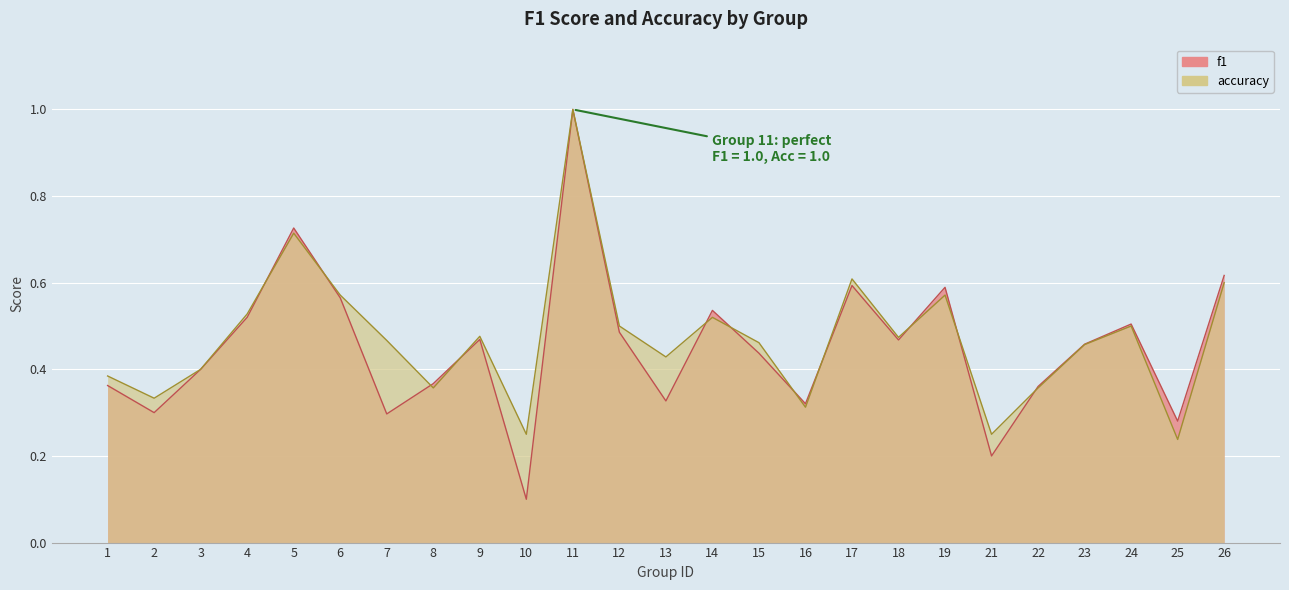

What is the value of the accuracy point at the 16th from the left?

0.3